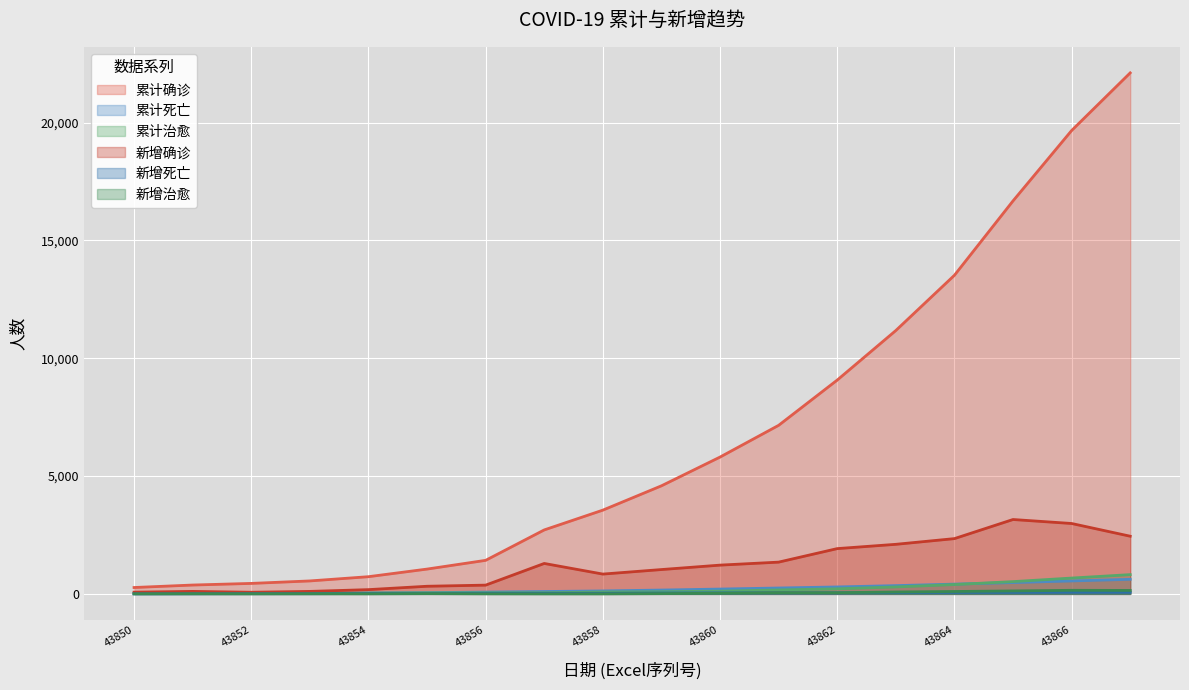

How many intersections are there between 新增死亡 and 新增治愈?

1